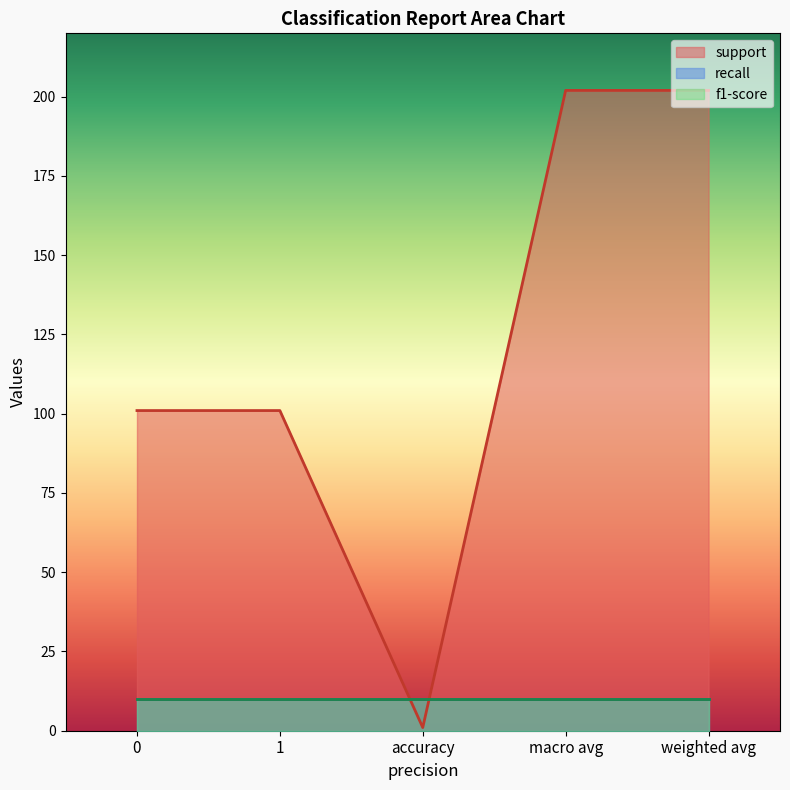

What position from the left is accuracy?

3